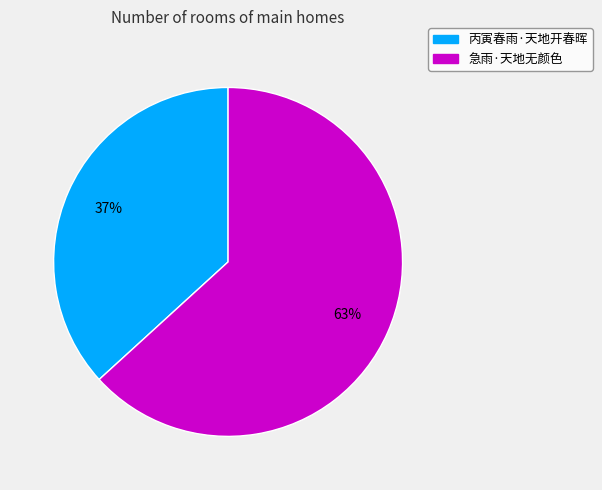

Is there a majority slice in this chart?

Yes